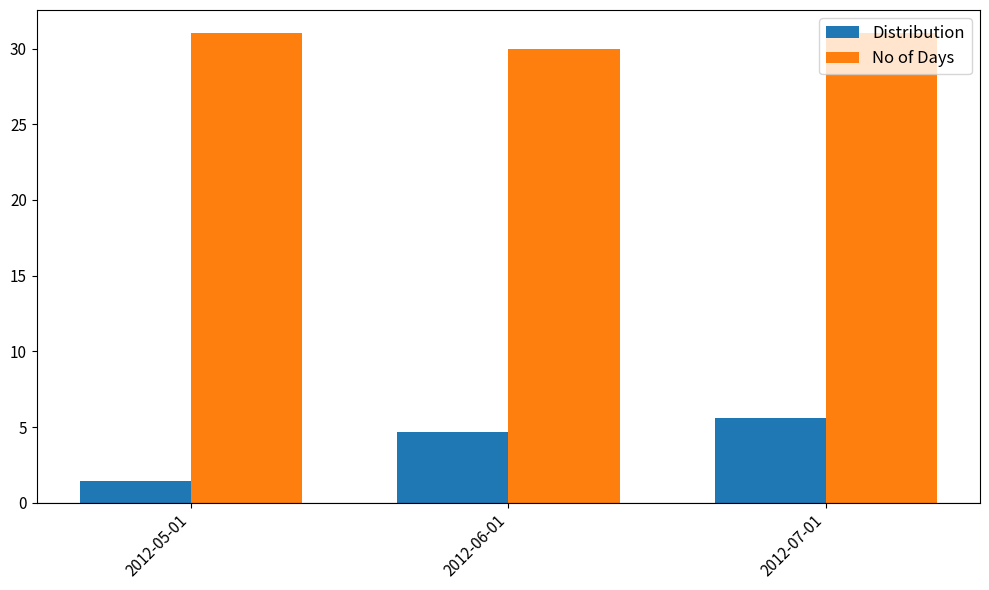

Count the number of data series in this chart.

2